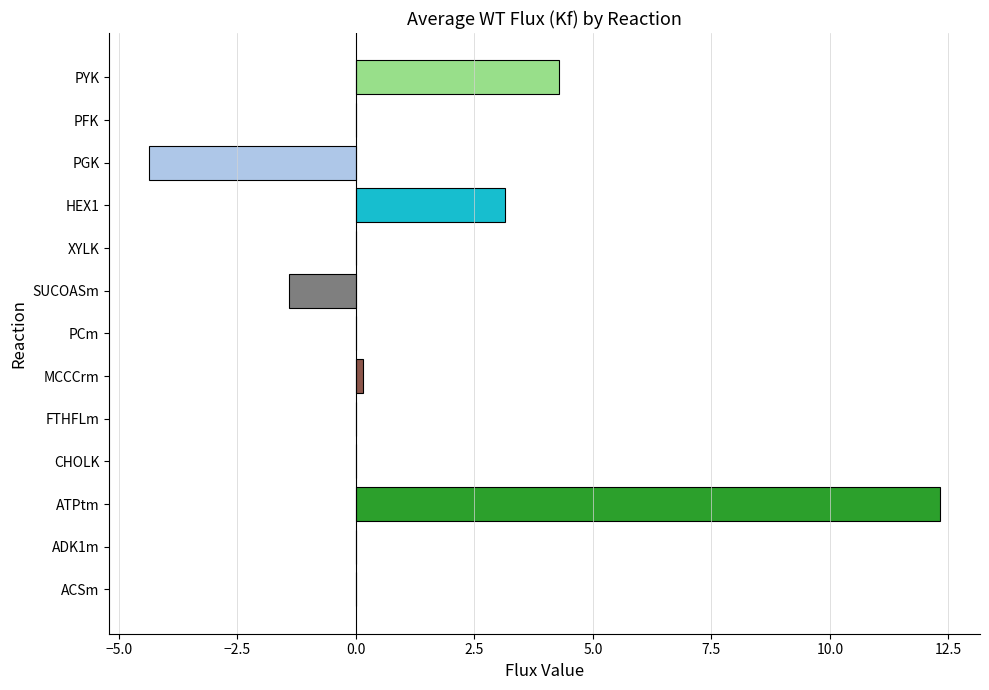

The chart shows a value of 6.8 at PYK. True or false?

False